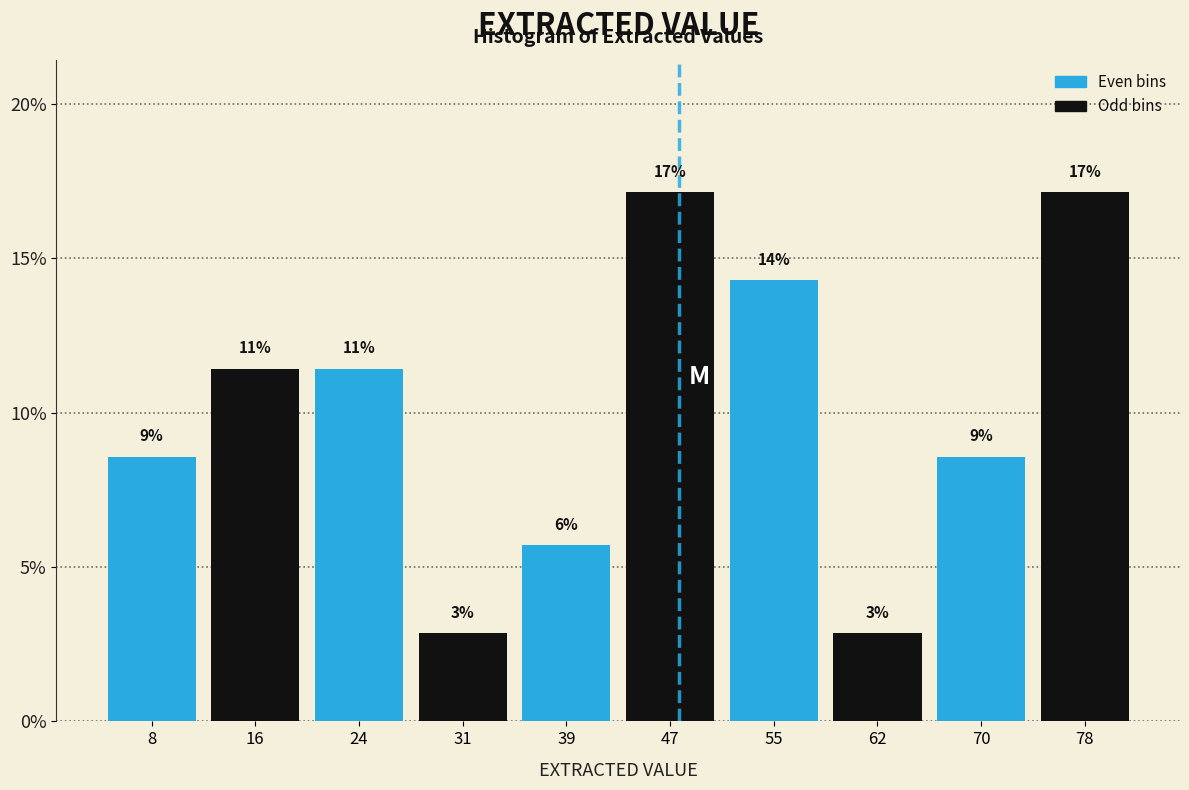

Does the chart contain any negative values?

No